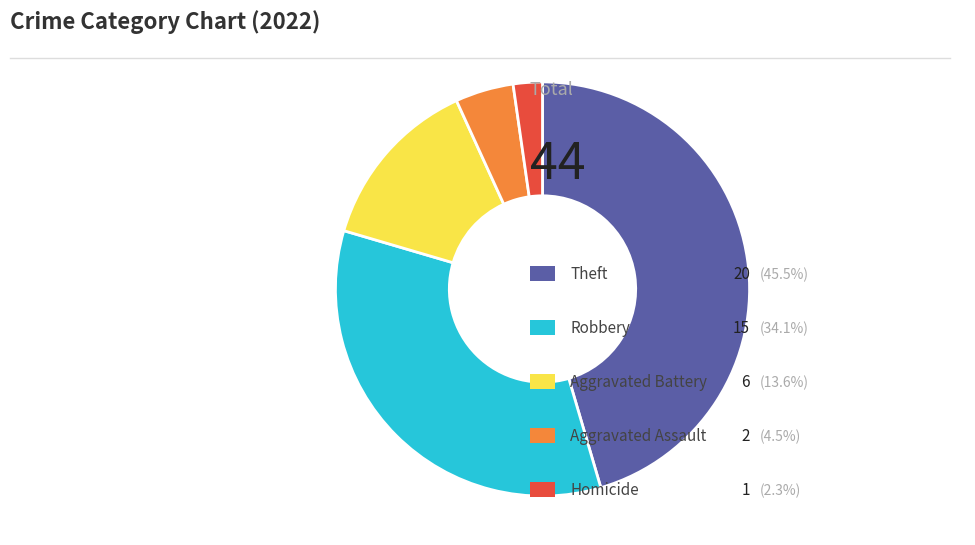

Is there any slice that represents more than half of the pie?

No